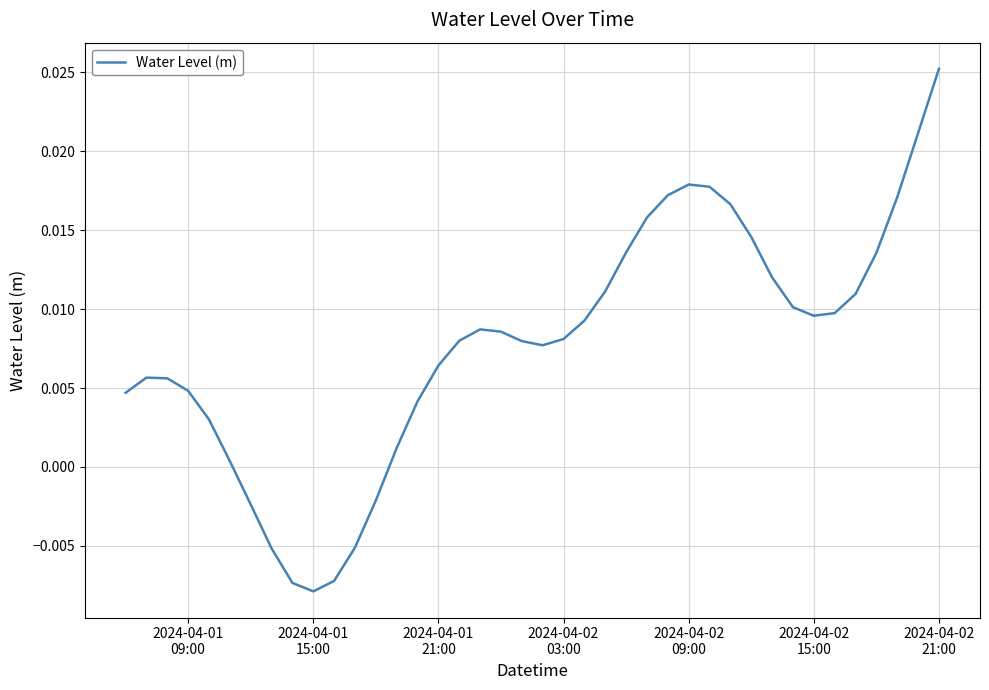

How many values are below zero?

7